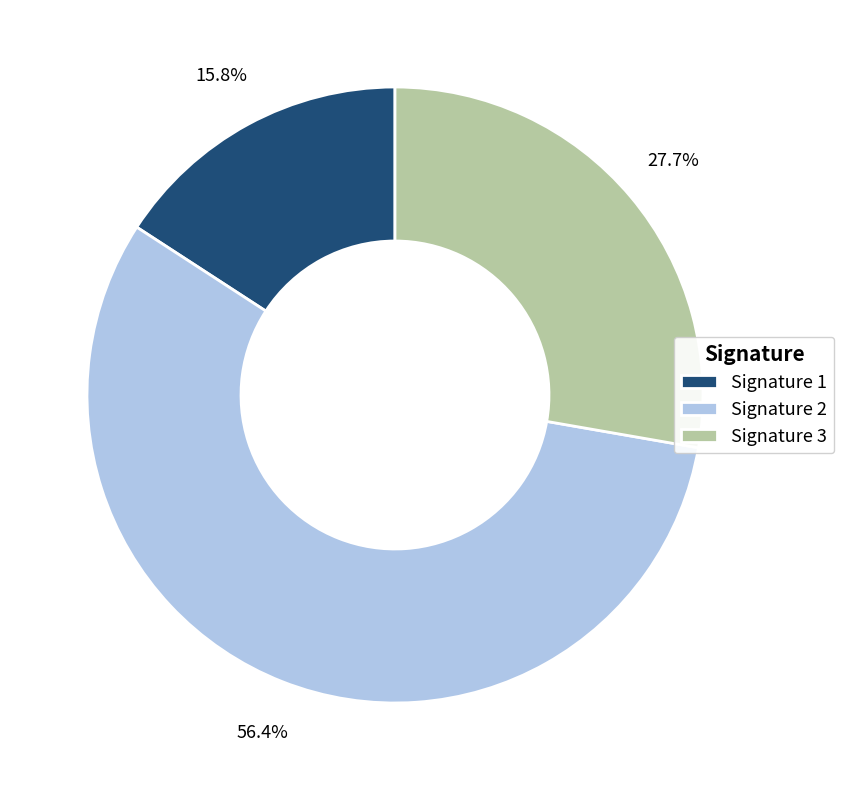

Which has a higher value, Signature 1 or Signature 3?

Signature 3